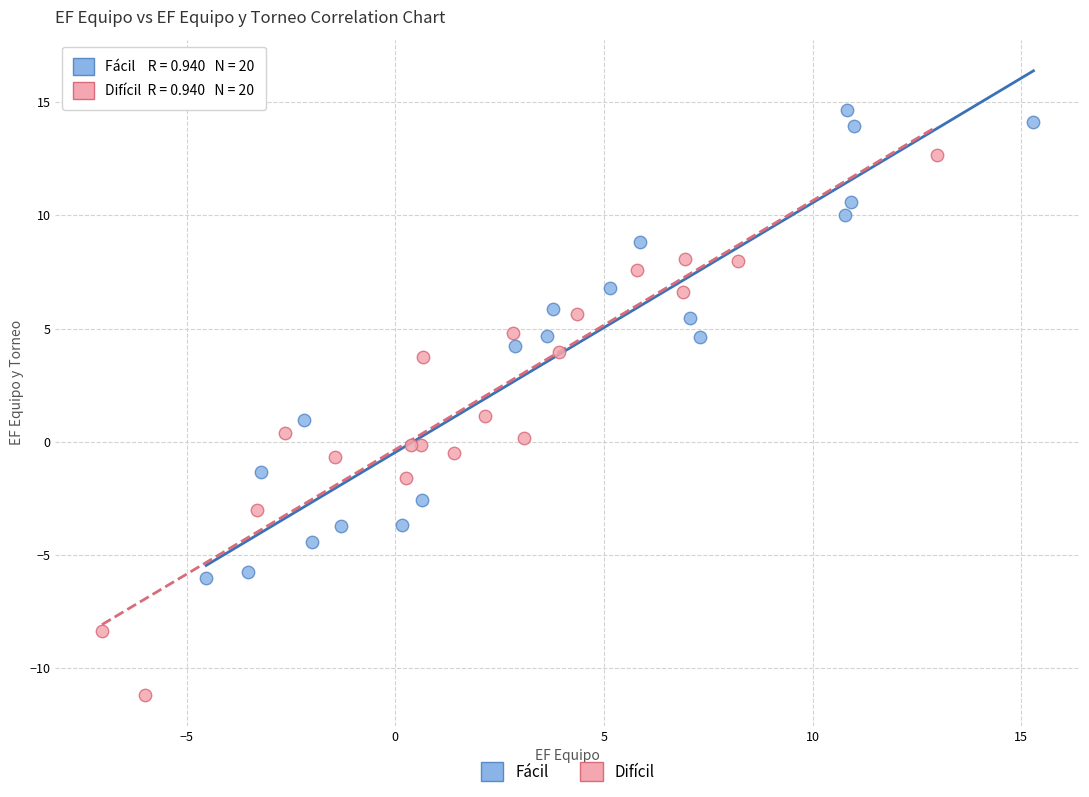

Which series has the widest spread of Y values?

Difícil